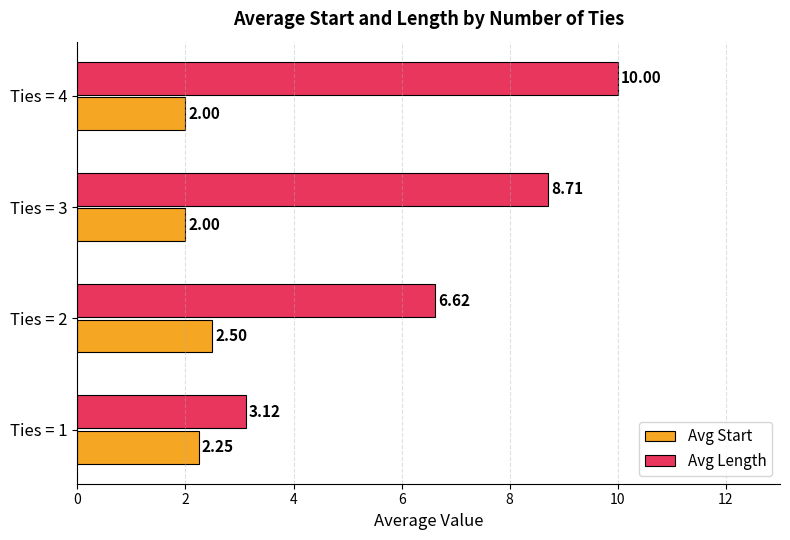

Which series has the largest range (max minus min)?

Avg Length